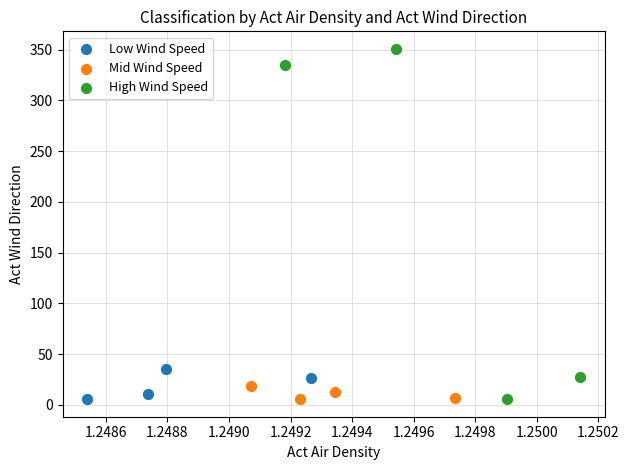

Which series reaches the maximum Y coordinate?

High Wind Speed